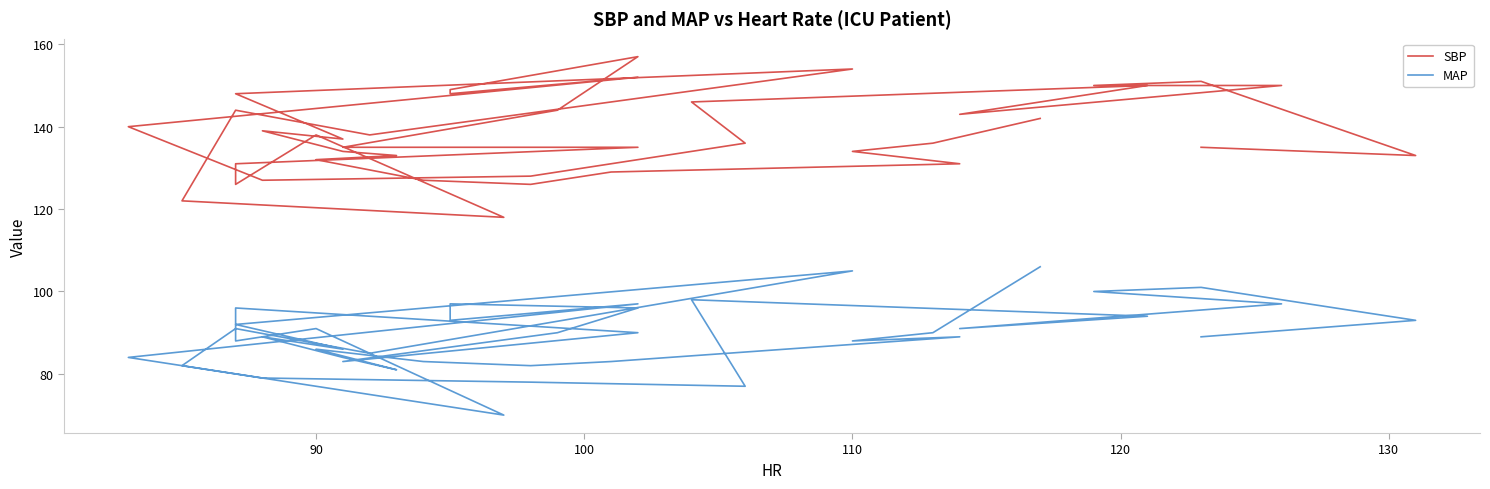

How many data points in MAP are less than 90?

20